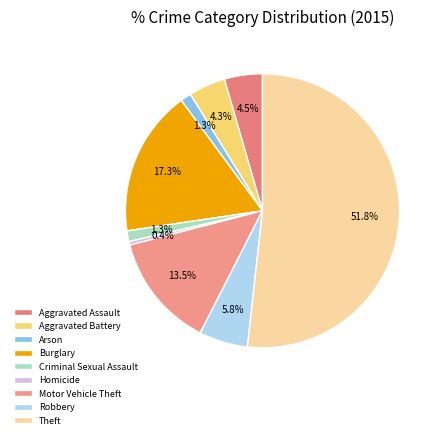

Which category accounts for the majority?

Theft